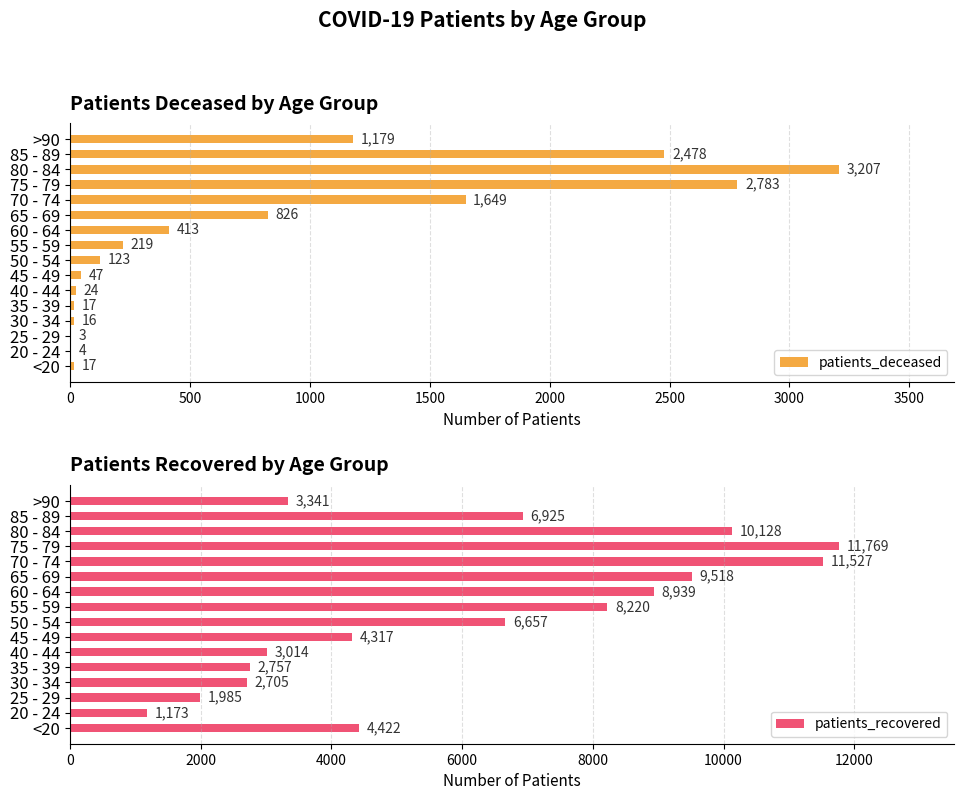

The value of patients_recovered at 45 - 49 is 1647. True or false?

False